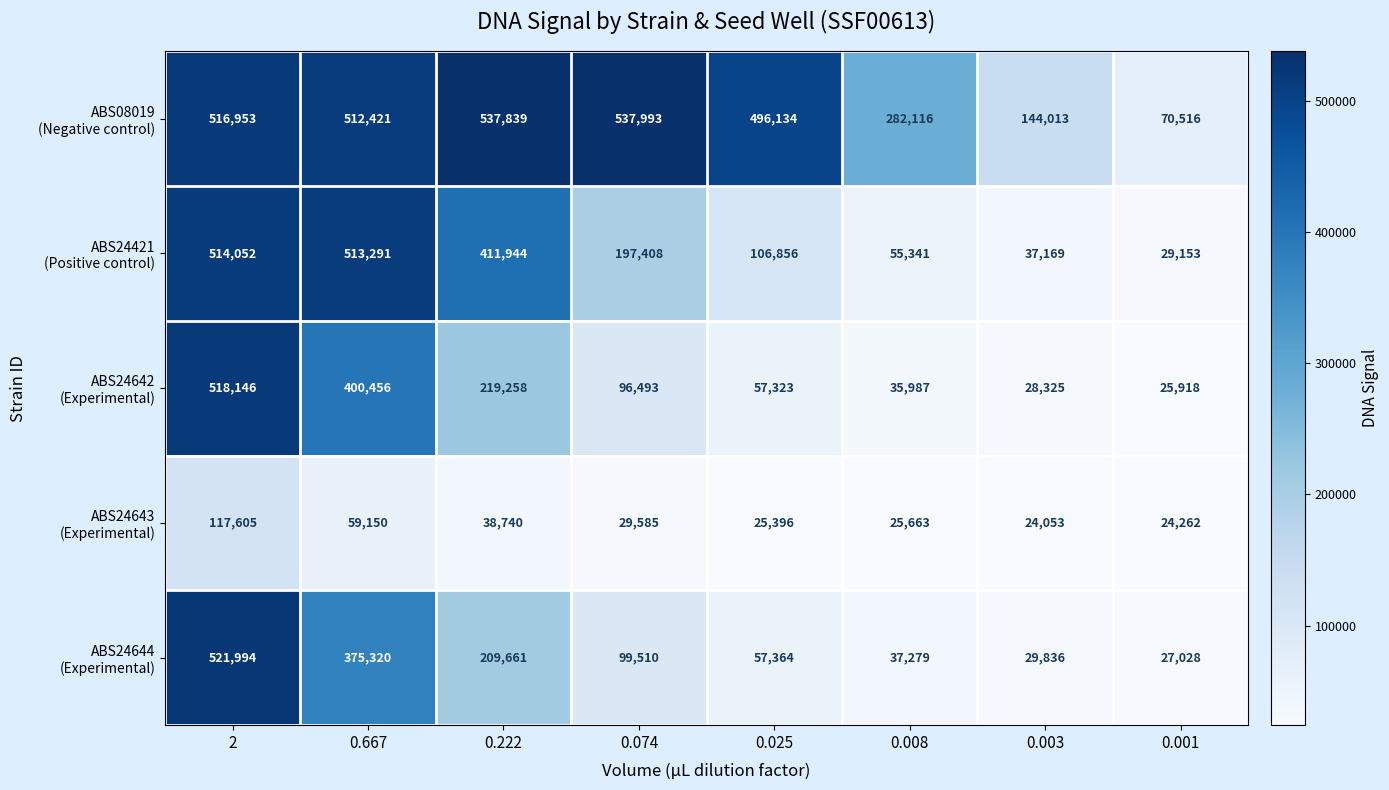

What is the total value across all series at 0.008?

436386